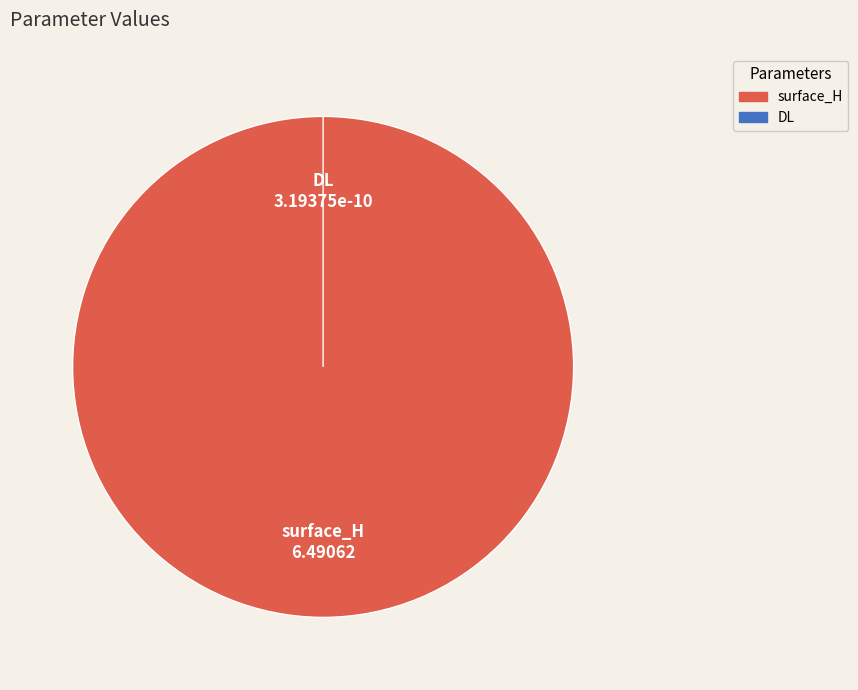

To the nearest percent, what is the average slice percentage?

50%